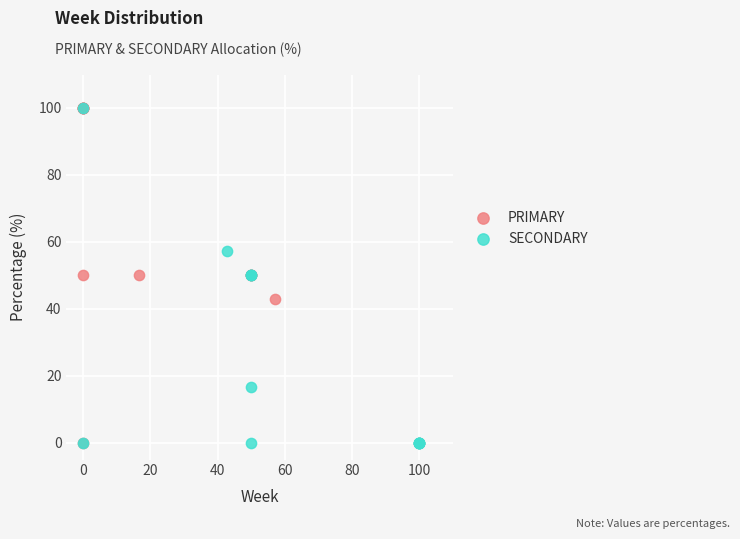

What are all the series names shown in the legend?

PRIMARY, SECONDARY